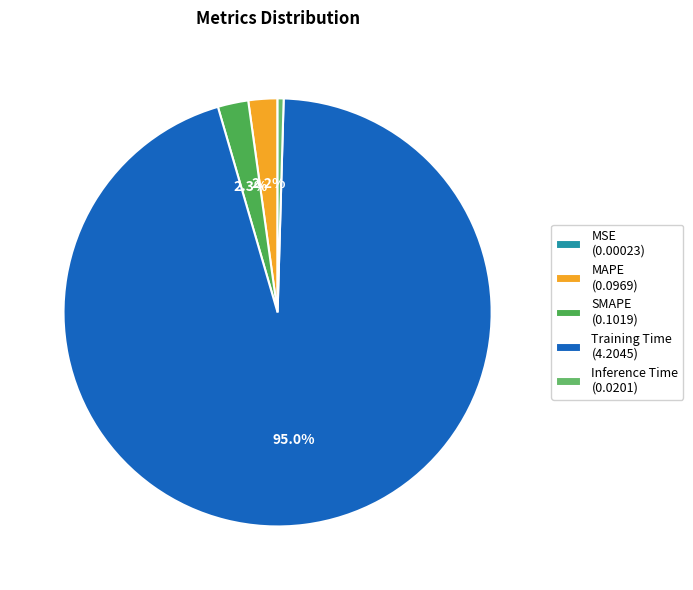

Count the number of slices in the pie.

5